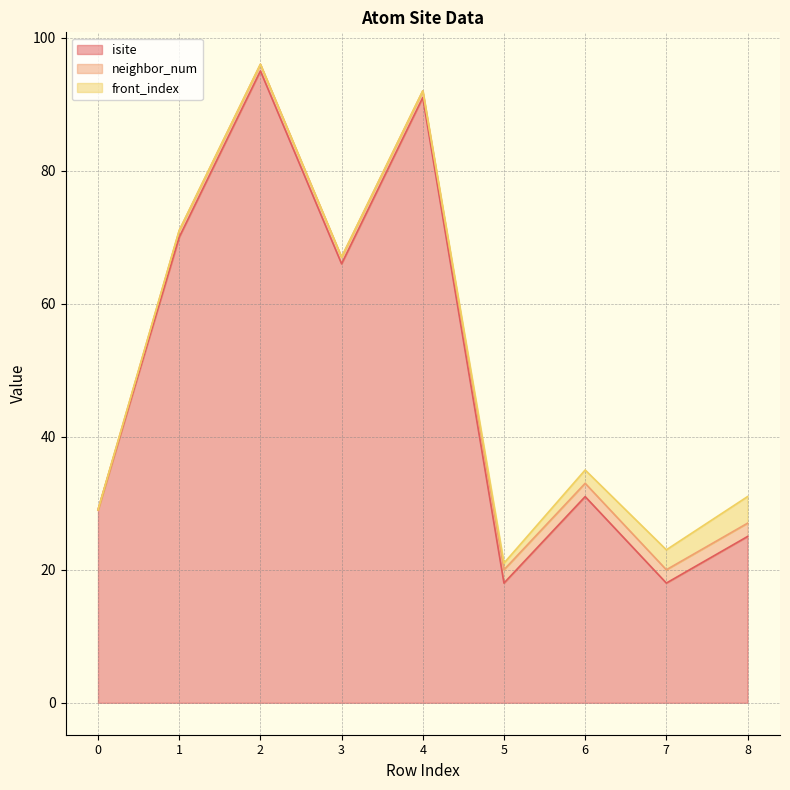

What is the total value across all series at 7?

23